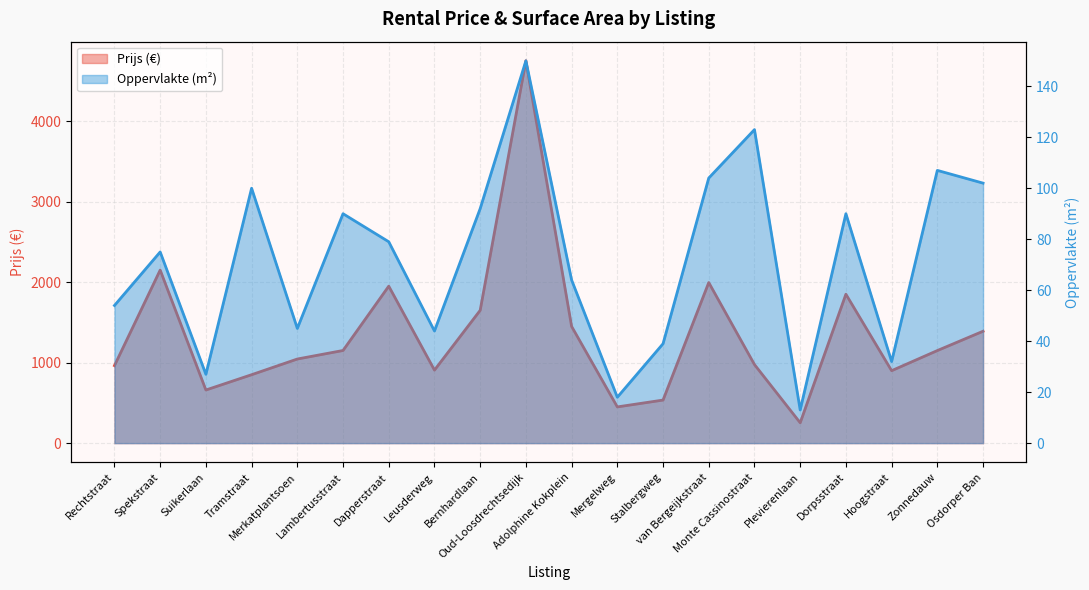

Reading left to right, transcribe all the data shown in this chart.

Prijs: Rechtstraat=963	Spekstraat=2150	Suikerlaan=660	Tramstraat=850	Merkatplantsoen=1045	Lambertusstraat=1151	Dapperstraat=1950	Leusderweg=907	Bernhardlaan=1650	Oud-Loosdrechtsedijk=4750	Adolphine Kokplein=1450	Mergelweg=450	Stalbergweg=535	van Bergeijkstraat=1995	Monte Cassinostraat=976	Plevierenlaan=253	Dorpsstraat=1850	Hoogstraat=900	Zonnedauw=1150	Osdorper Ban=1390
Oppervlakte: Rechtstraat=54	Spekstraat=75	Suikerlaan=27	Tramstraat=100	Merkatplantsoen=45	Lambertusstraat=90	Dapperstraat=79	Leusderweg=44	Bernhardlaan=92	Oud-Loosdrechtsedijk=150	Adolphine Kokplein=64	Mergelweg=18	Stalbergweg=39	van Bergeijkstraat=104	Monte Cassinostraat=123	Plevierenlaan=13	Dorpsstraat=90	Hoogstraat=32	Zonnedauw=107	Osdorper Ban=102